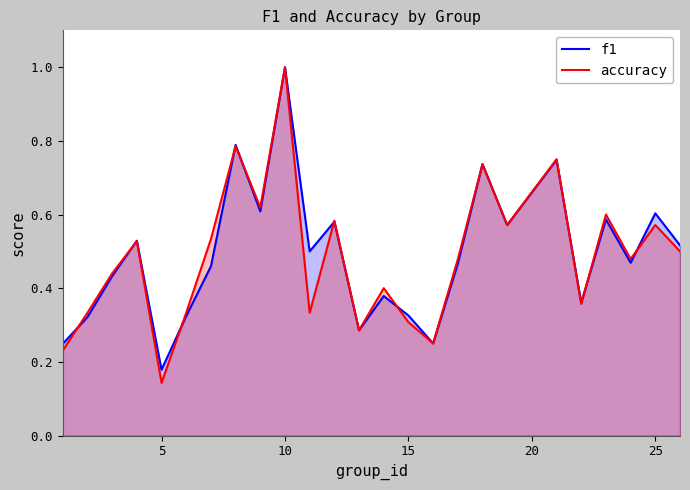

At which category does accuracy reach its first local valley?

5